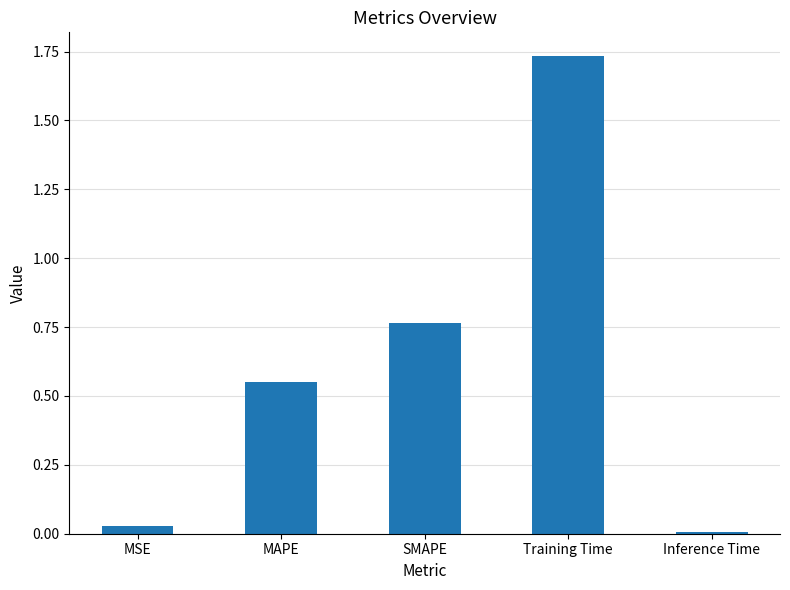

Rank the categories by value from lowest to highest.

Inference Time, MSE, MAPE, SMAPE, Training Time